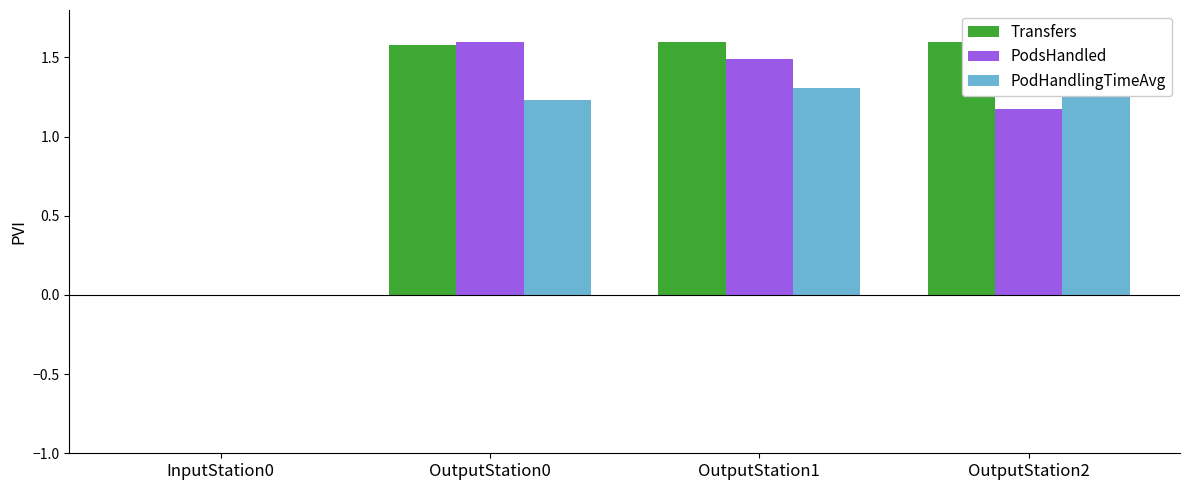

Reading left to right, extract all data points from this chart.

Transfers: 0.0	1.6	1.6	1.6
PodsHandled: 0.0	1.6	1.5	1.2
PodHandlingTimeAvg: 0.0	1.2	1.3	1.6